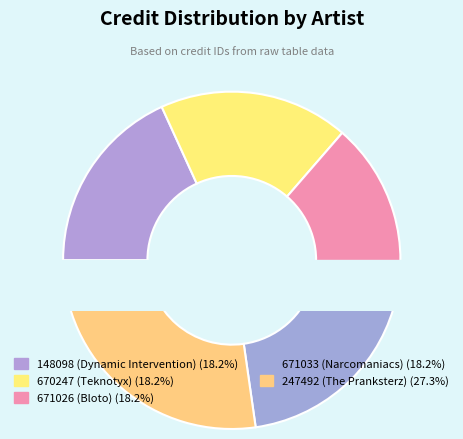

The 671033 (Narcomaniacs) slice represents 18% of the pie. True or false?

True